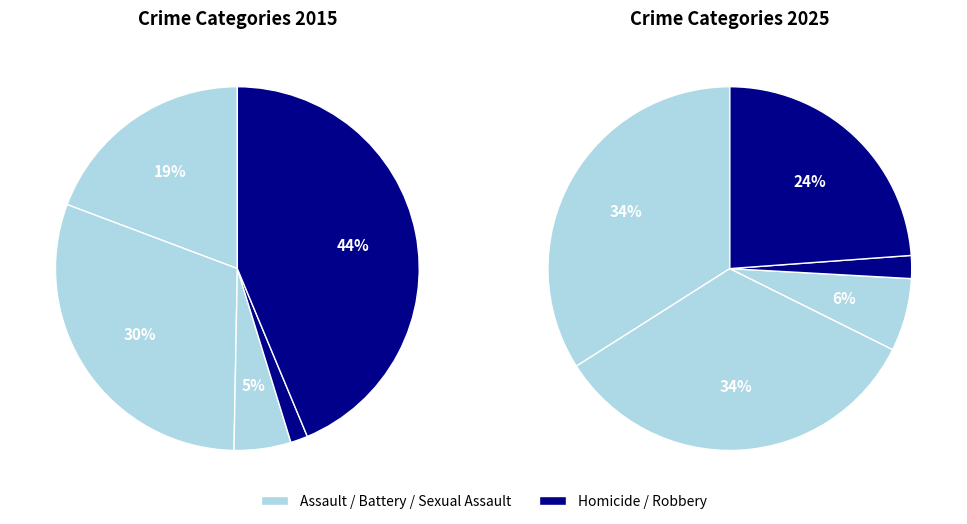

How many segments does this pie chart have?

5